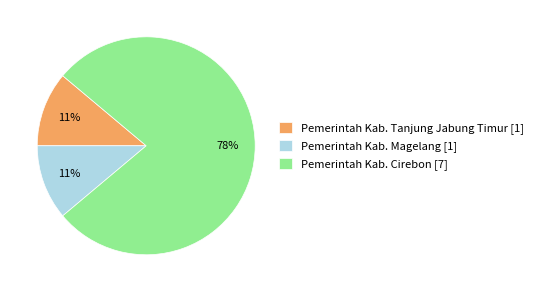

What is the largest slice in the pie chart?

Pemerintah Kab. Cirebon [7]